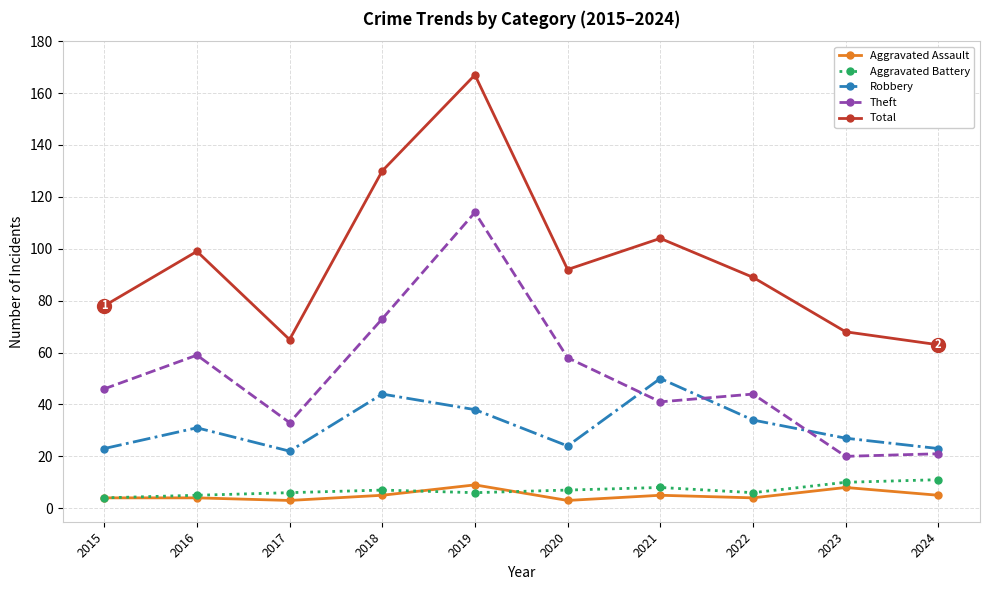

What is the greatest value displayed?

167